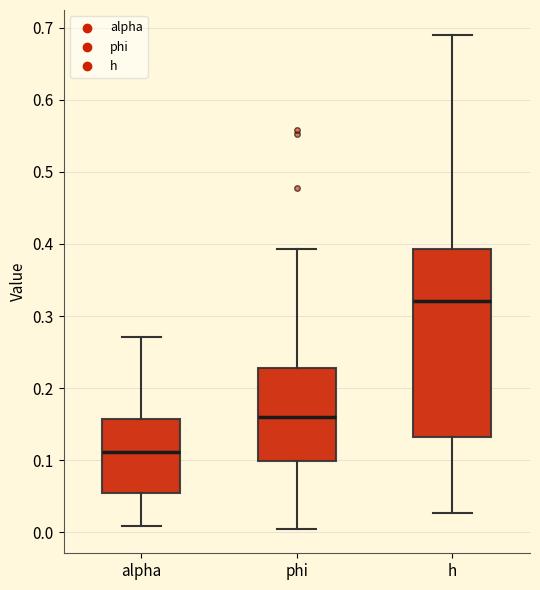

Where does the upper whisker of the box for phi end on the y-axis? The values are not printed on the chart, so give them approximately, as read against the axis.

0.39